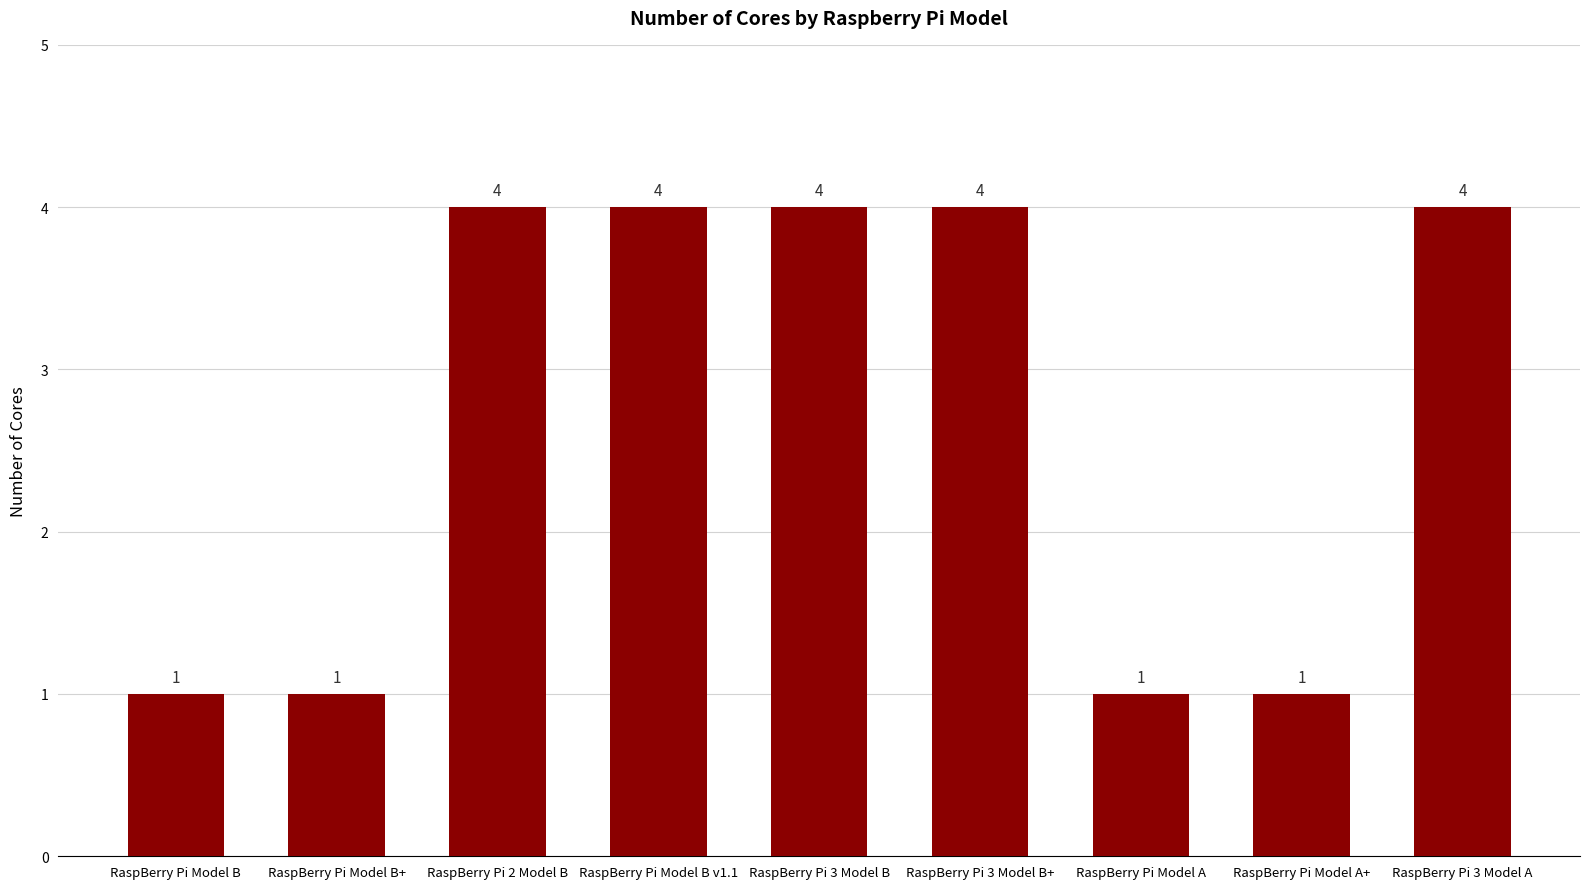

The chart shows a value of 4 at RaspBerry Pi 3 Model B. True or false?

True